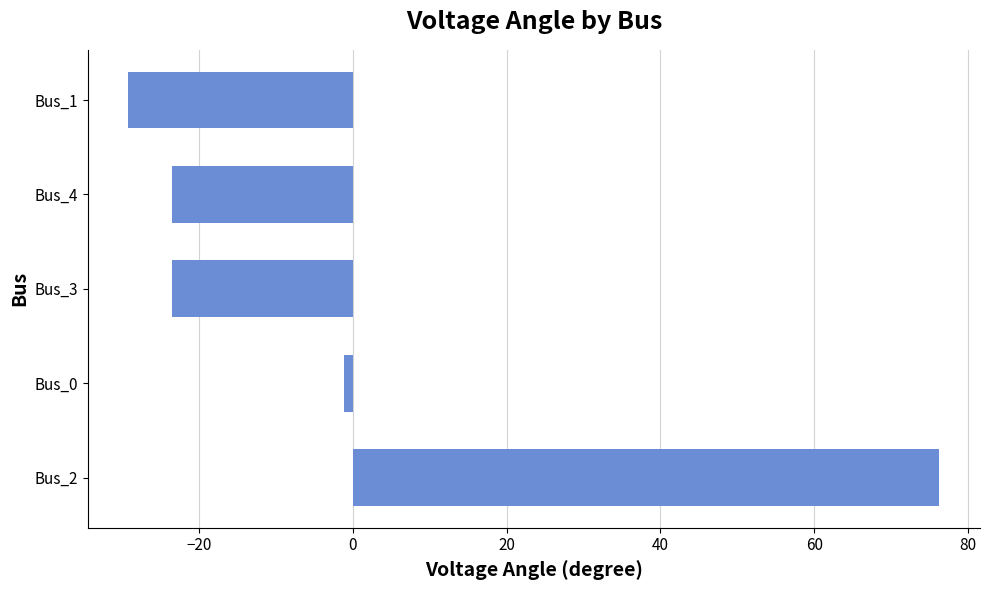

True or false: the data shows -5.8 at Bus_3.

False